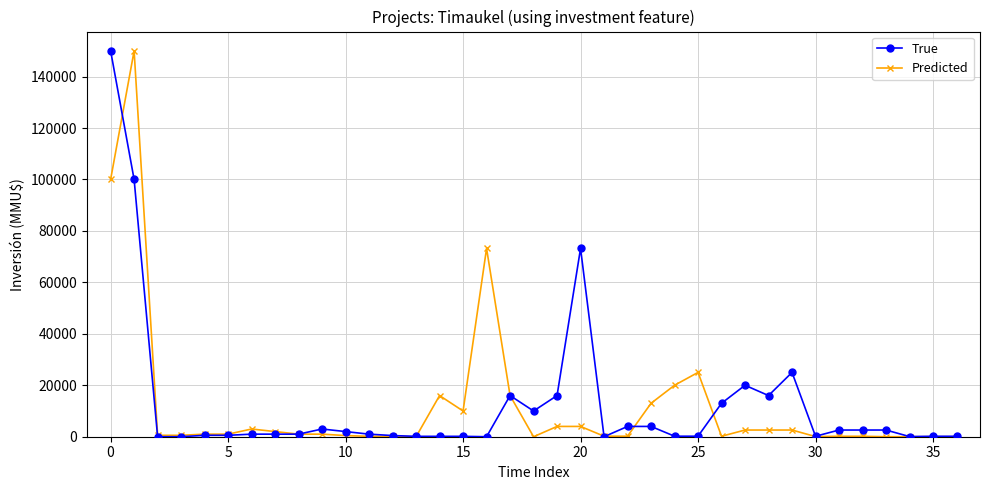

What is the greatest value displayed?

150000